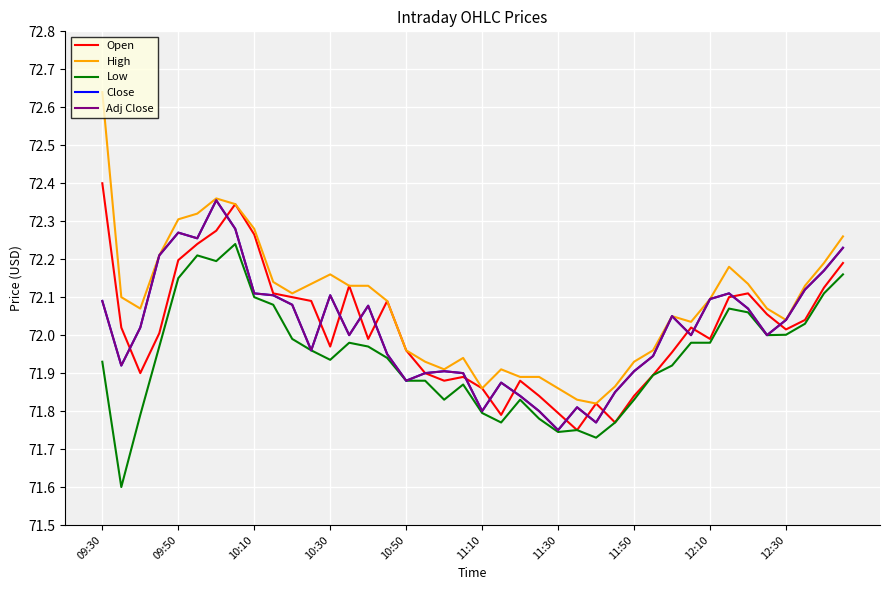

Is this an area chart (filled region under the line)?

No